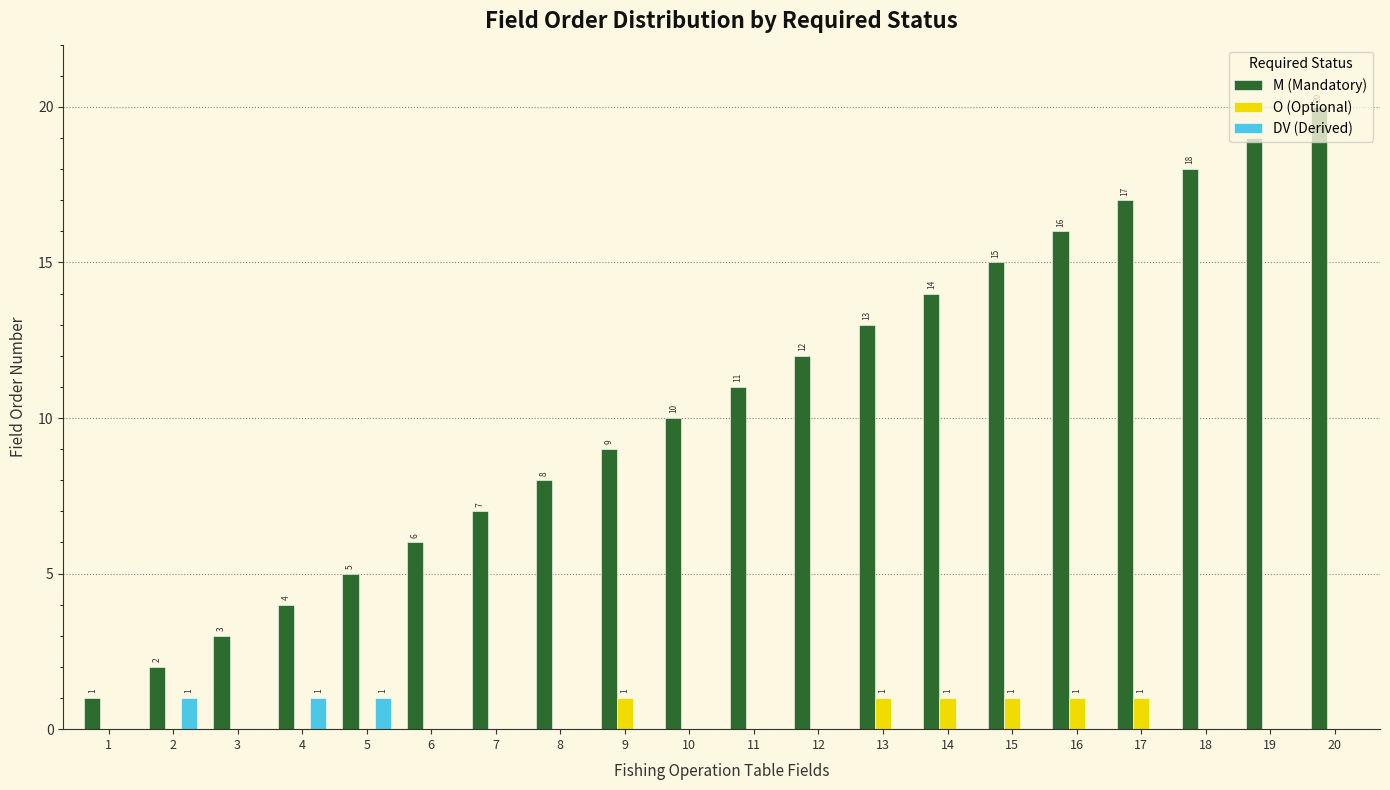

Count the number of data series in this chart.

3